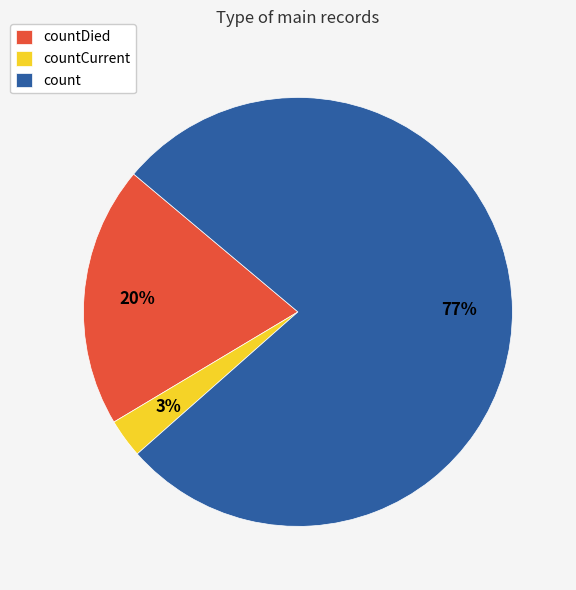

True or false: countDied accounts for 12% of the total.

False